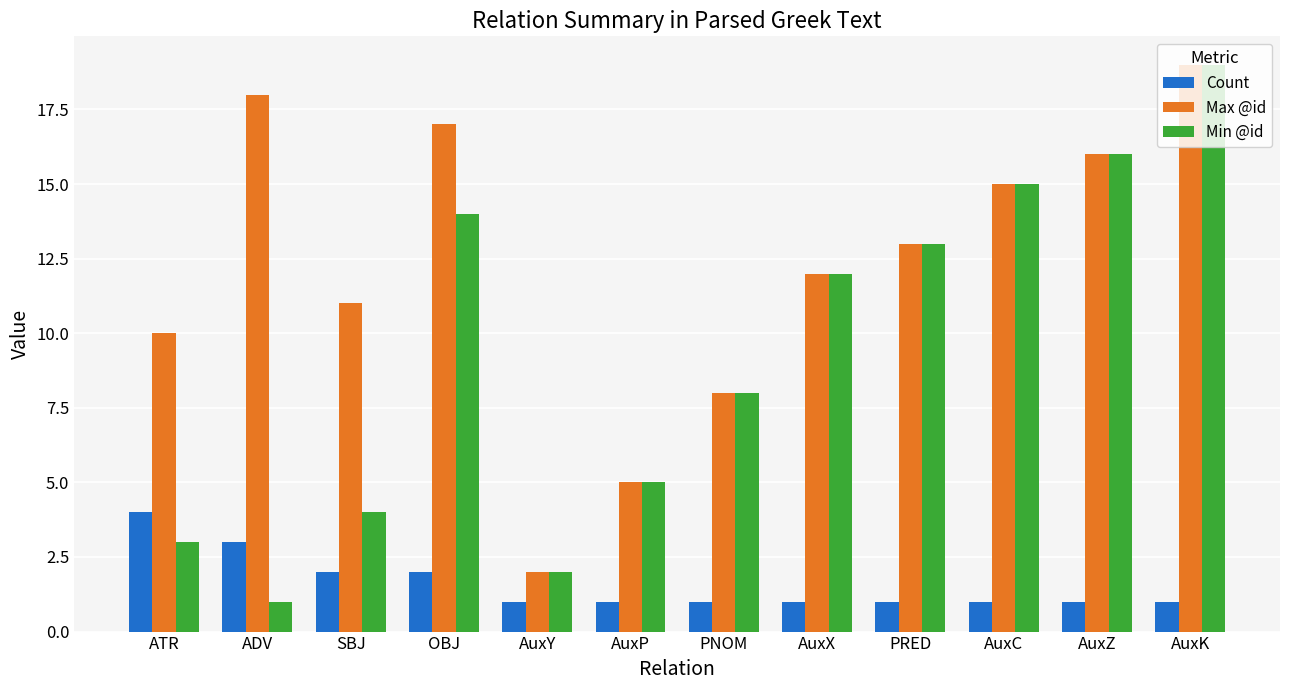

Rank the series by their average value, from lowest to highest.

Count, Min @id, Max @id